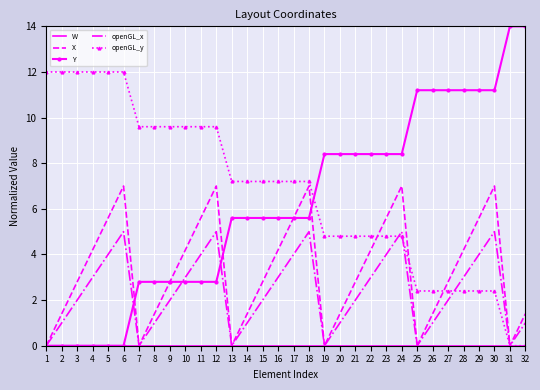

The X series shows 4.4 at 9. True or false?

False